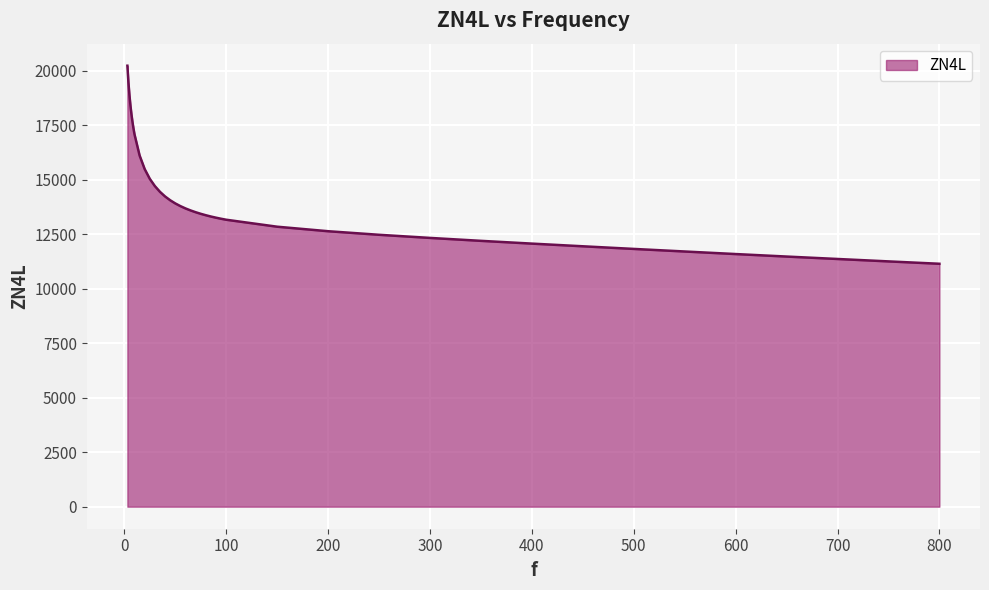

What is the maximum value shown in the chart?

20231.6